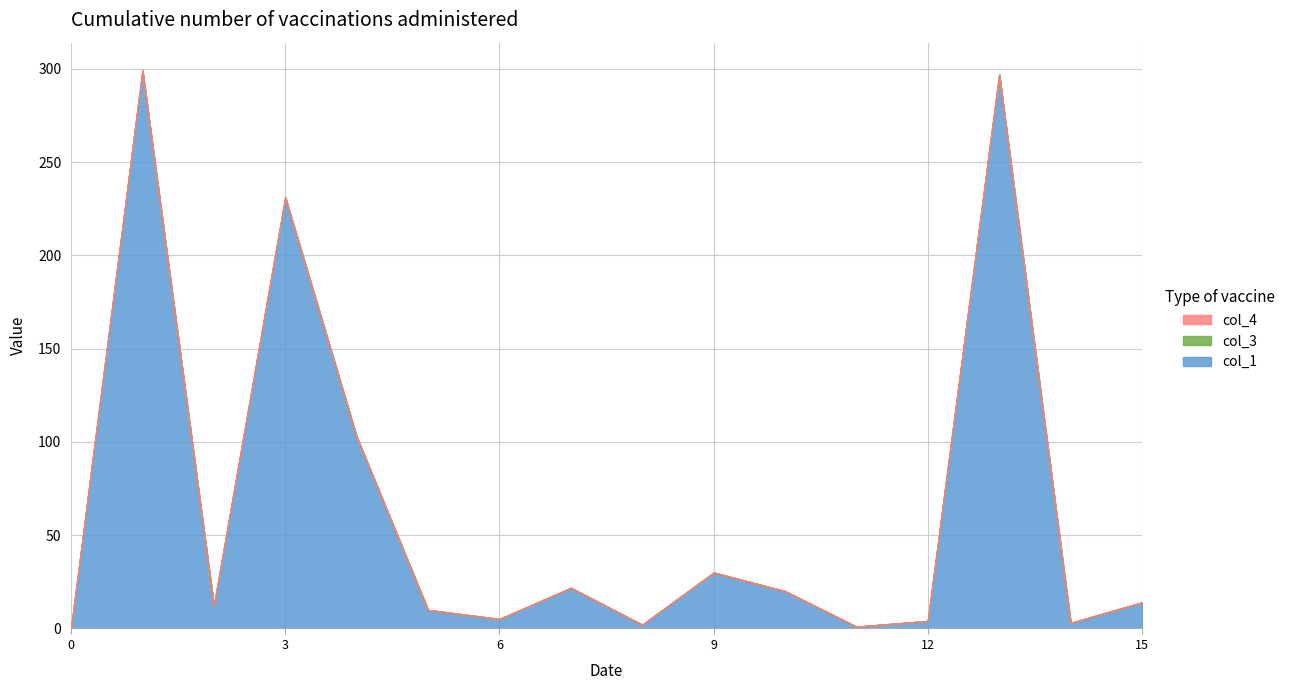

What are all the series names shown in the legend?

col_1, col_3, col_4